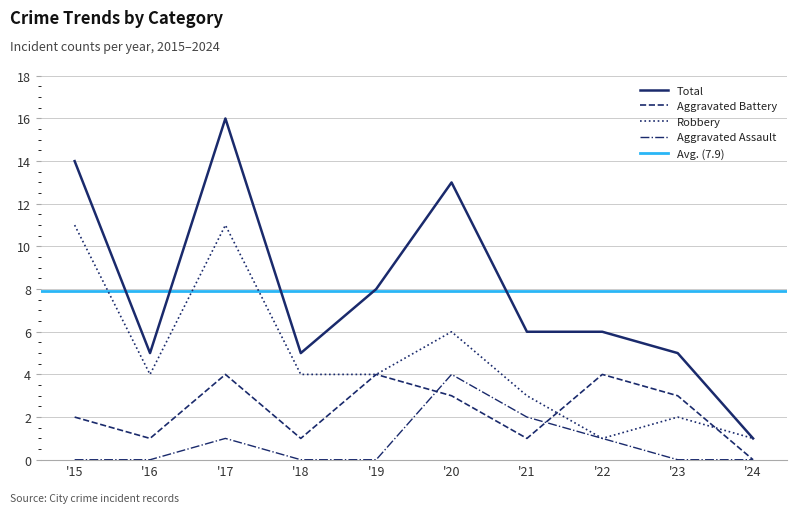

Does the chart have visible grid lines?

Yes